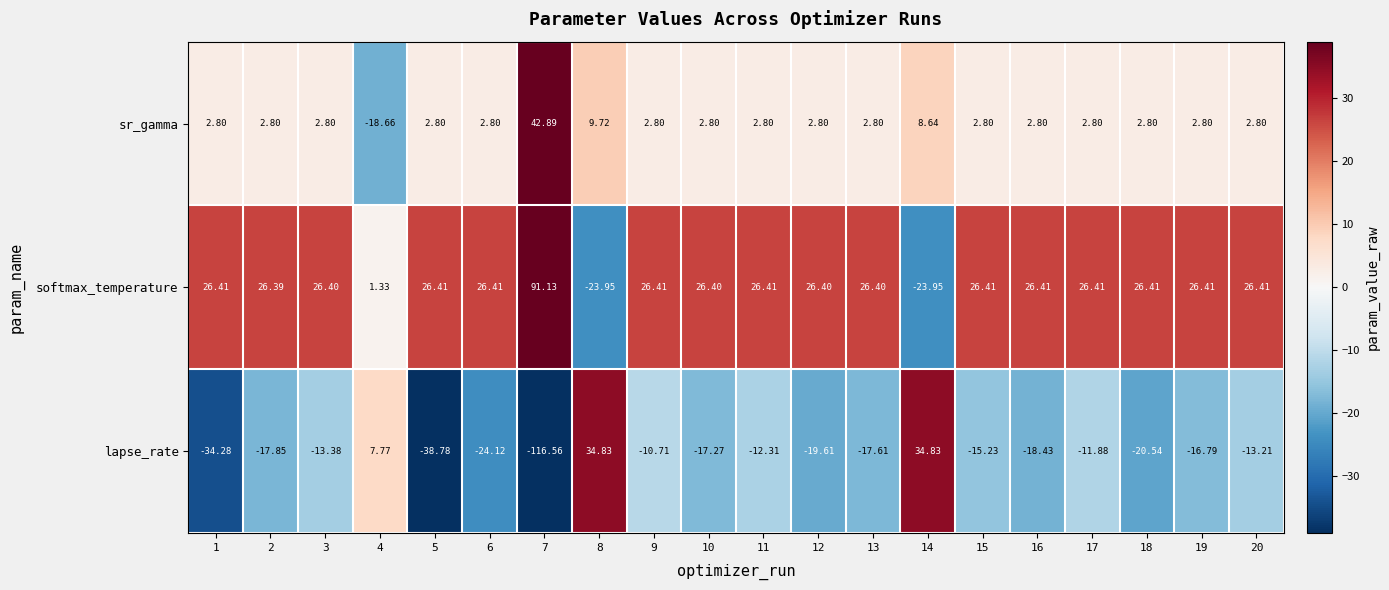

At which category is the sum across all series the highest?

8